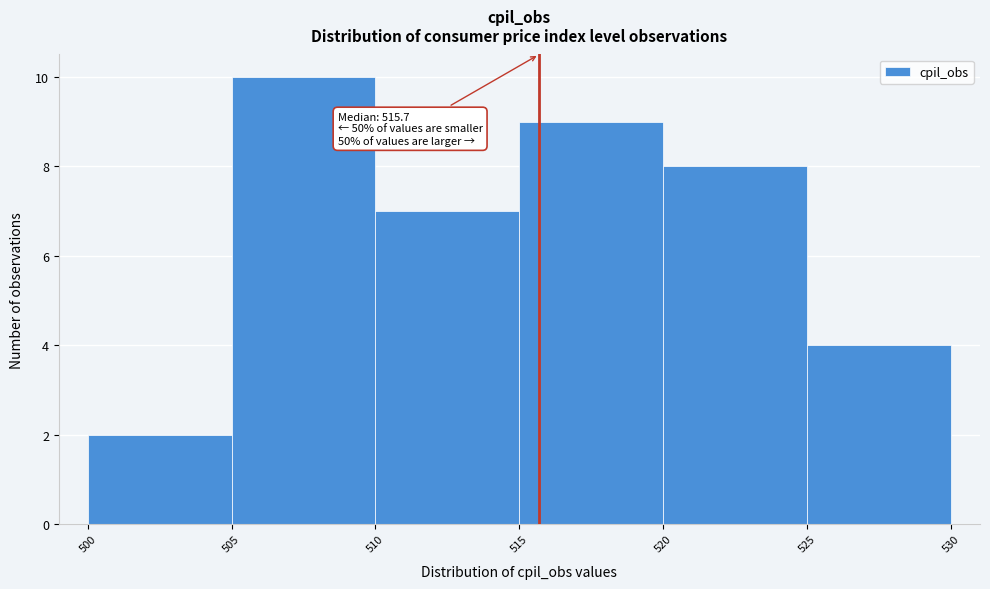

Over which range of the x-axis is the bar tallest?

505 to 510